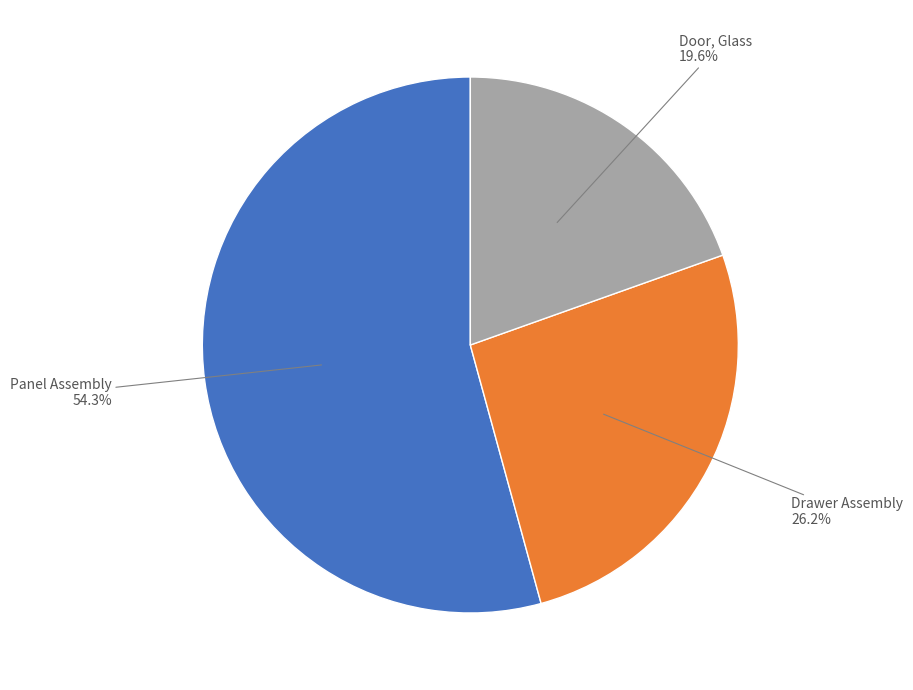

Rank the categories by value from highest to lowest.

Panel Assembly, Drawer Assembly, Door, Glass